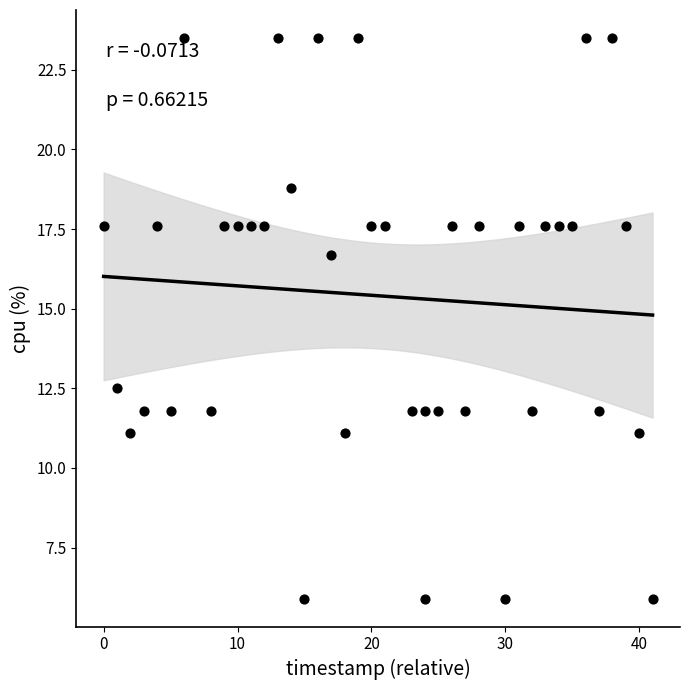

What Y value in the scatter plot is closest to 14?

12.5